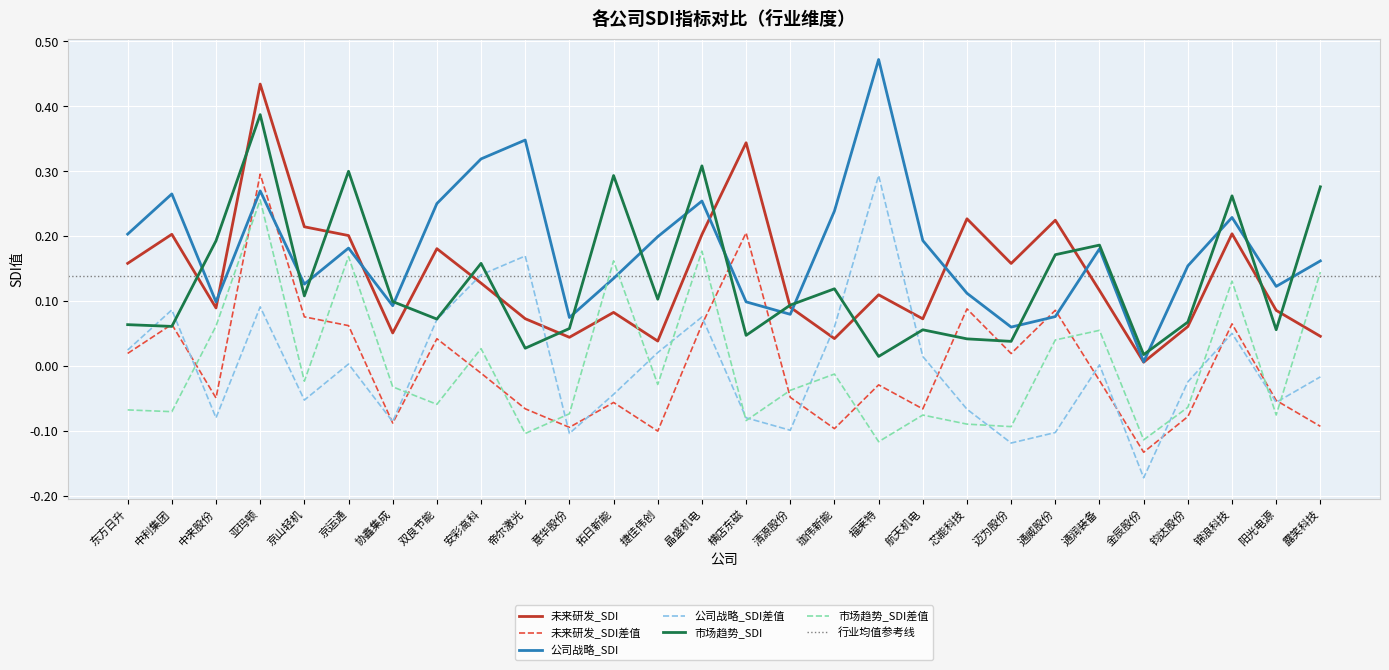

Is it true that 市场趋势_SDI差值 equals 0.0 at 中来股份?

False